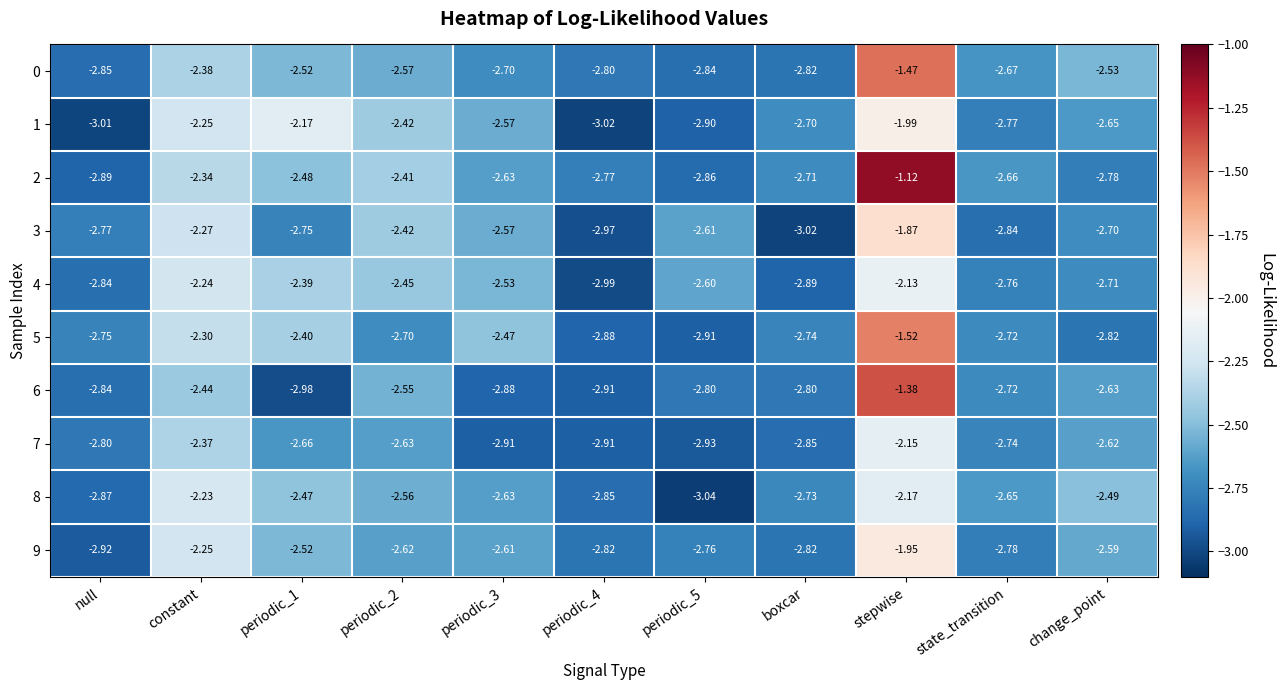

At which category does the chart reach its peak across all series?

stepwise